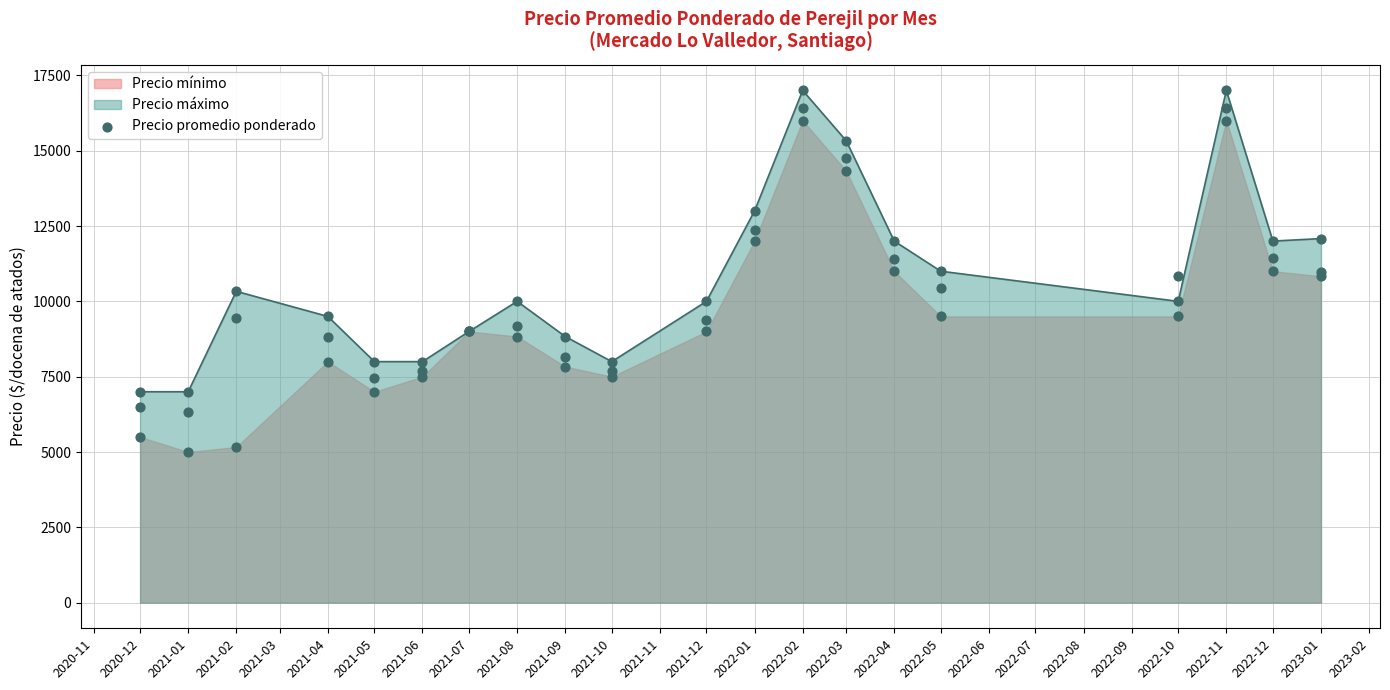

What is the change in value from 2020-12 to 2021-01?

-167